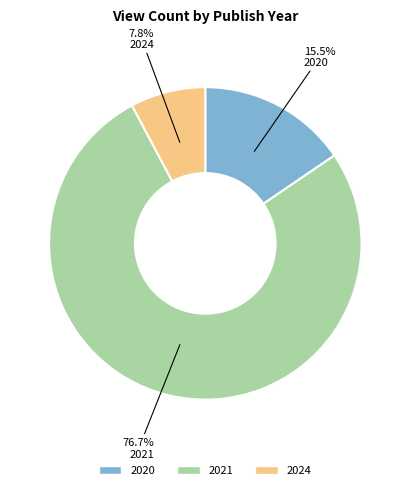

How many segments does this pie chart have?

3